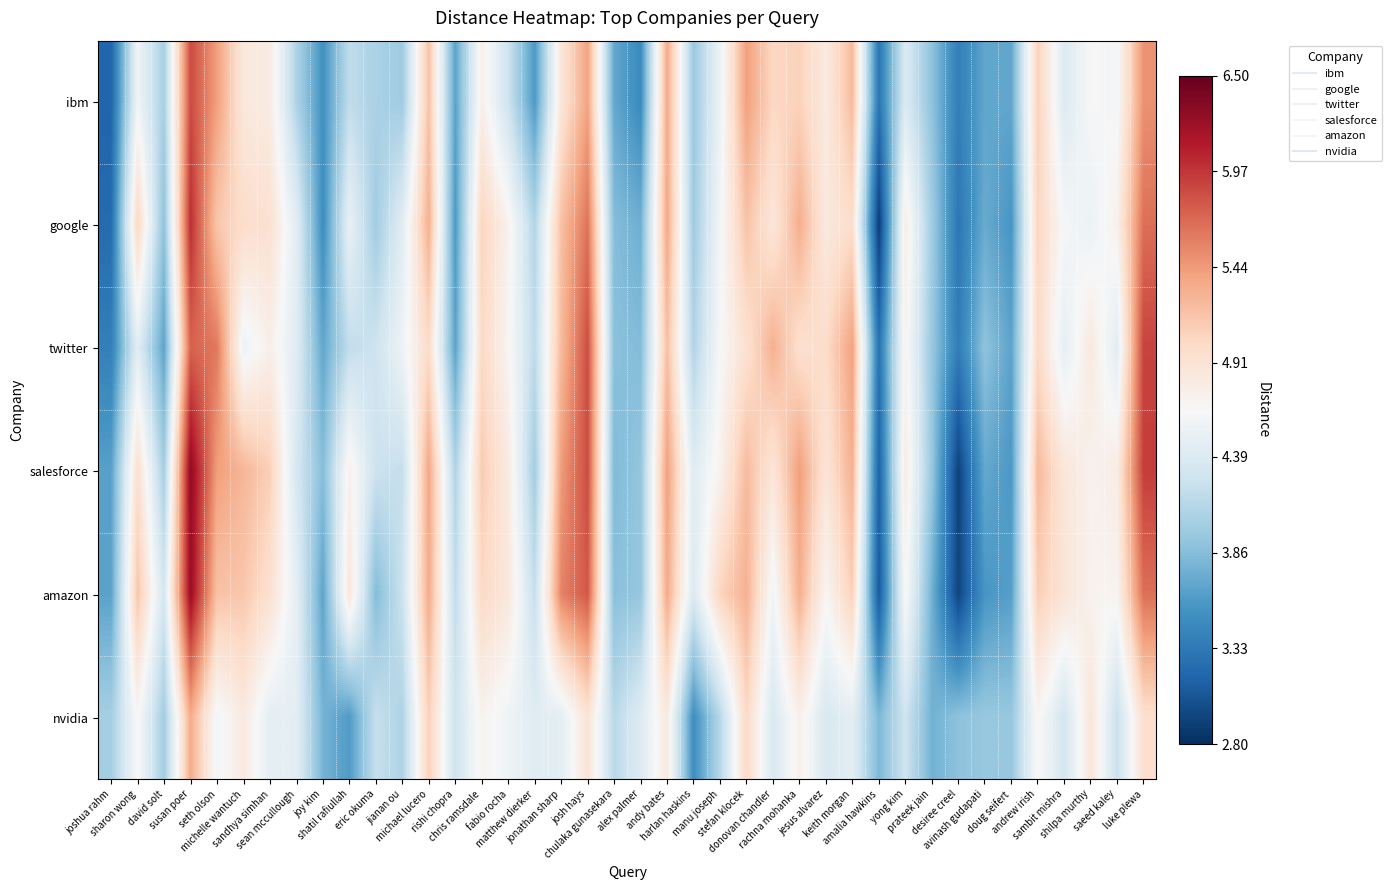

What is the minimum value shown in the chart?

2.9